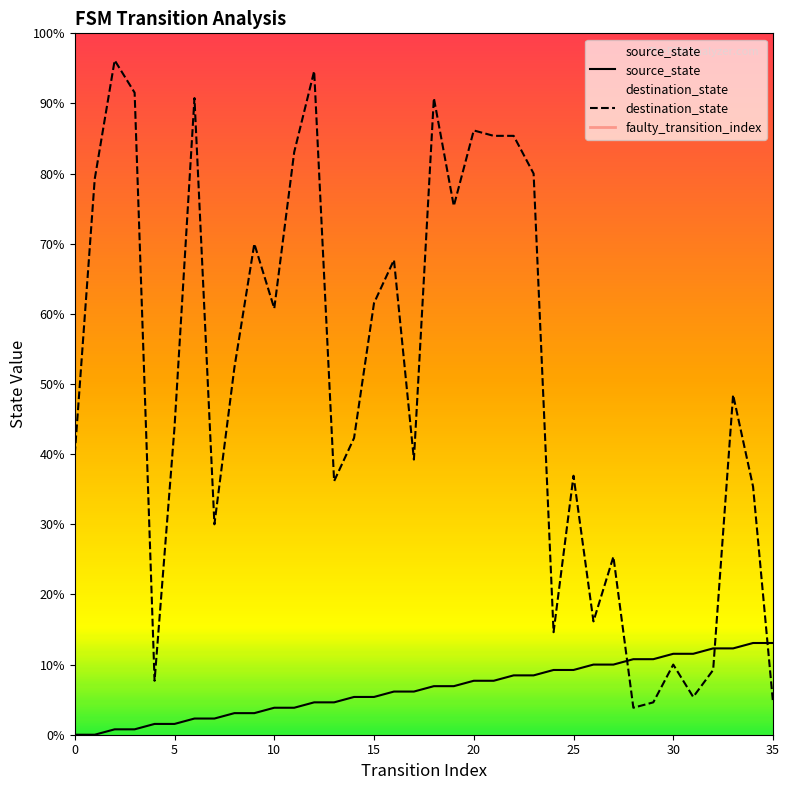

Which series reaches the minimum Y coordinate?

source_state